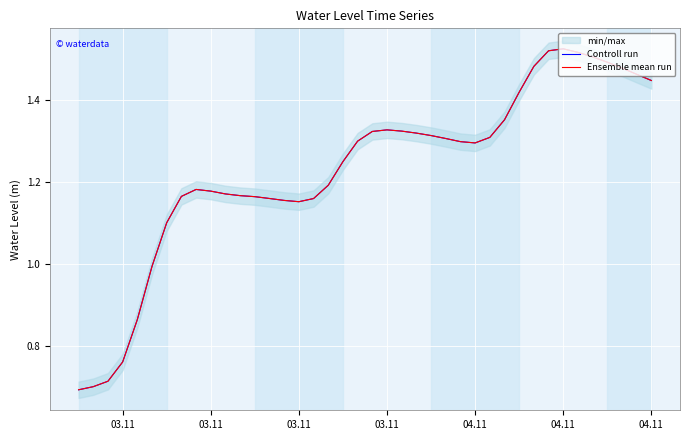

What is the minimum value shown in the chart?

0.7